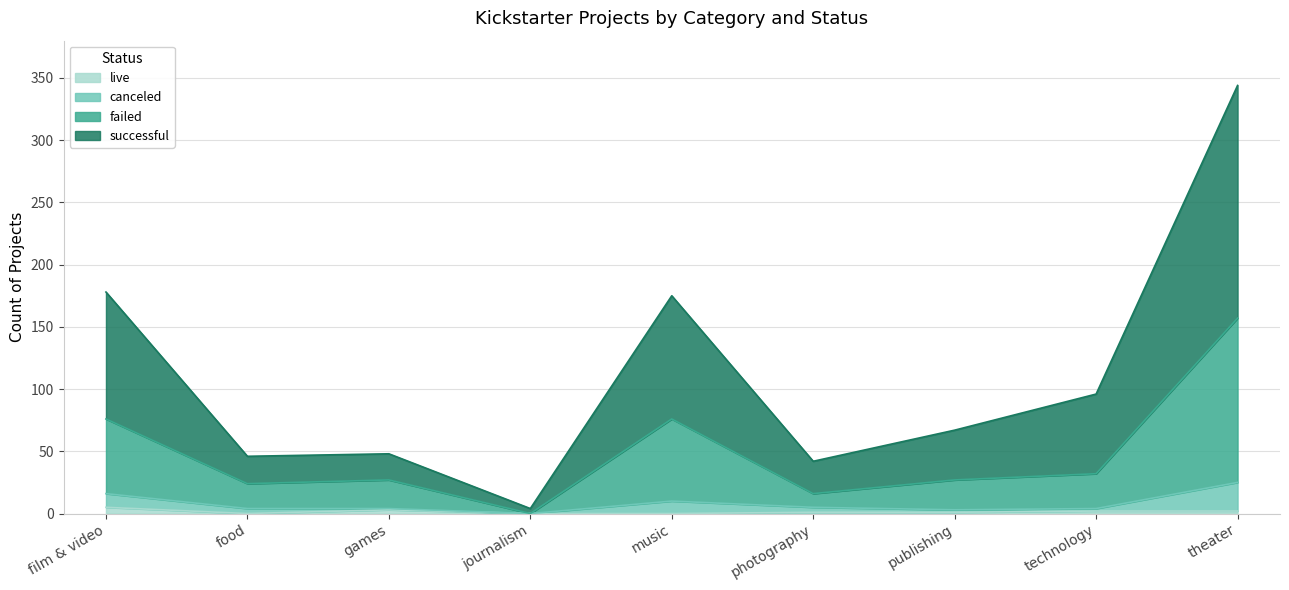

What is the total value across all series at film & video?

178